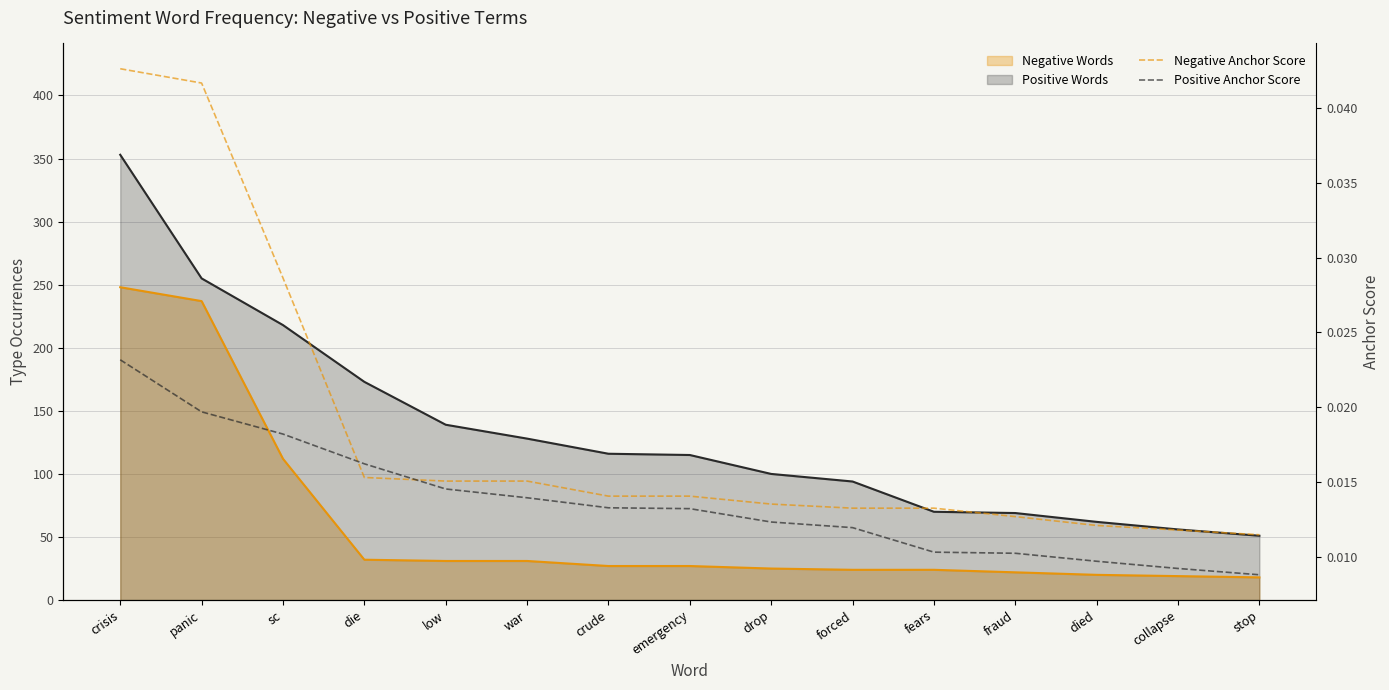

Which series changed the most between crisis and emergency?

Negative Anchor Score